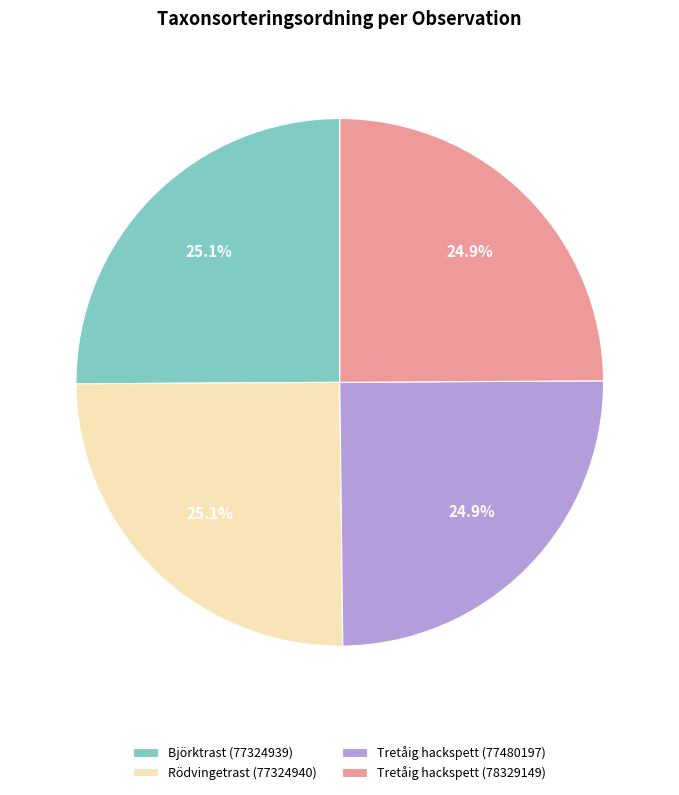

What is the ratio of the value at Rödvingetrast (77324940) to the value at Björktrast (77324939)?

1.0